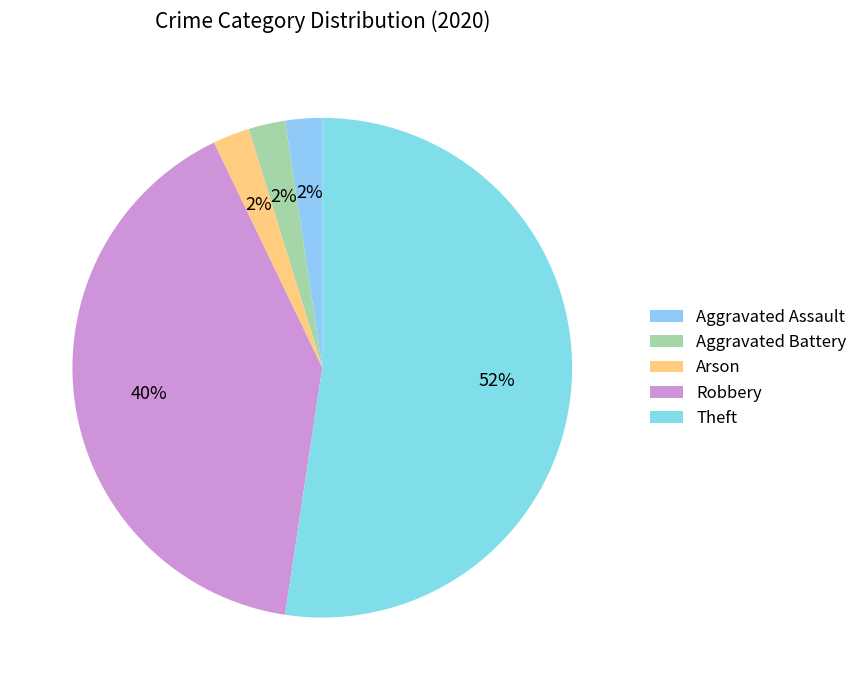

The Arson slice represents 9% of the pie. True or false?

False